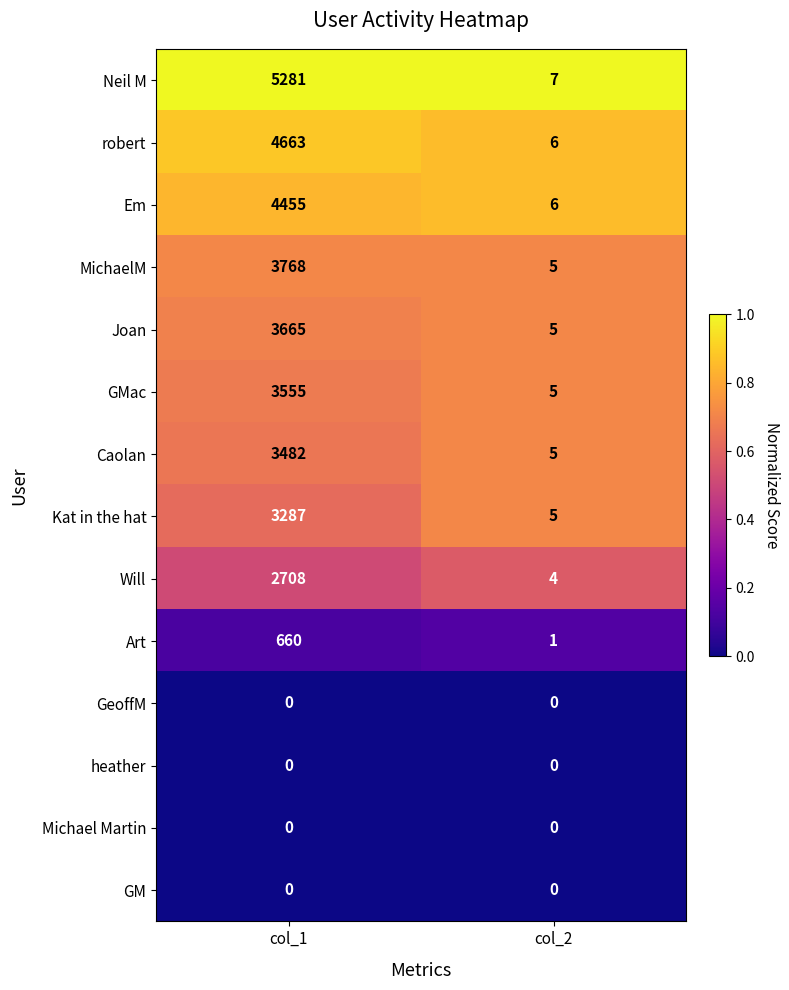

Rank the categories by Neil M value from highest to lowest.

col_1, col_2